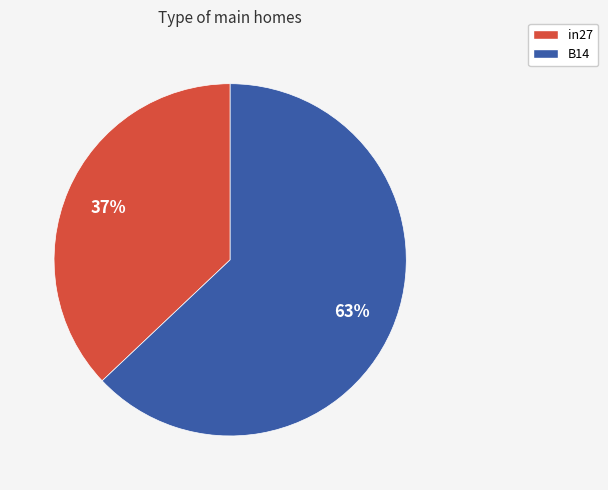

Which slice is the smallest?

in27